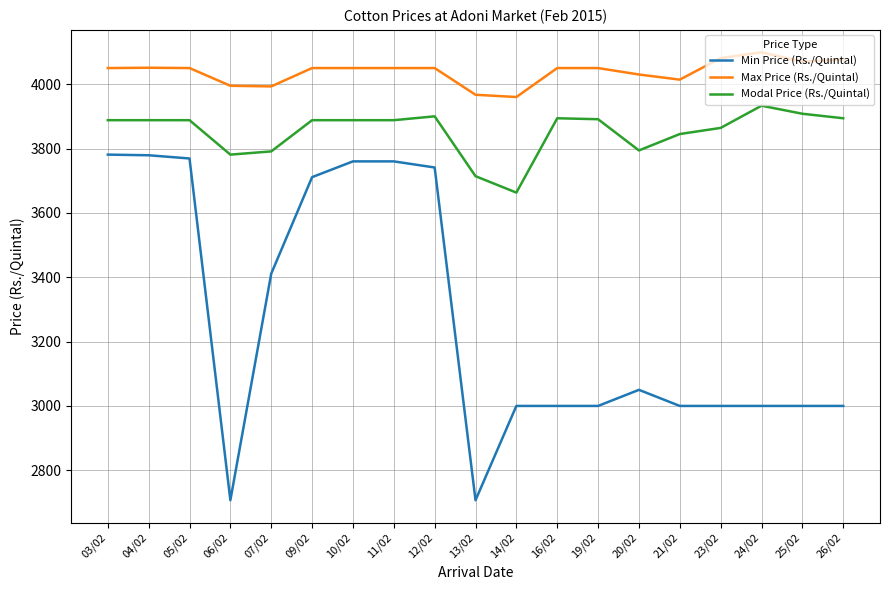

True or false: Min Price (Rs./Quintal) and Max Price (Rs./Quintal) cross at least once.

False